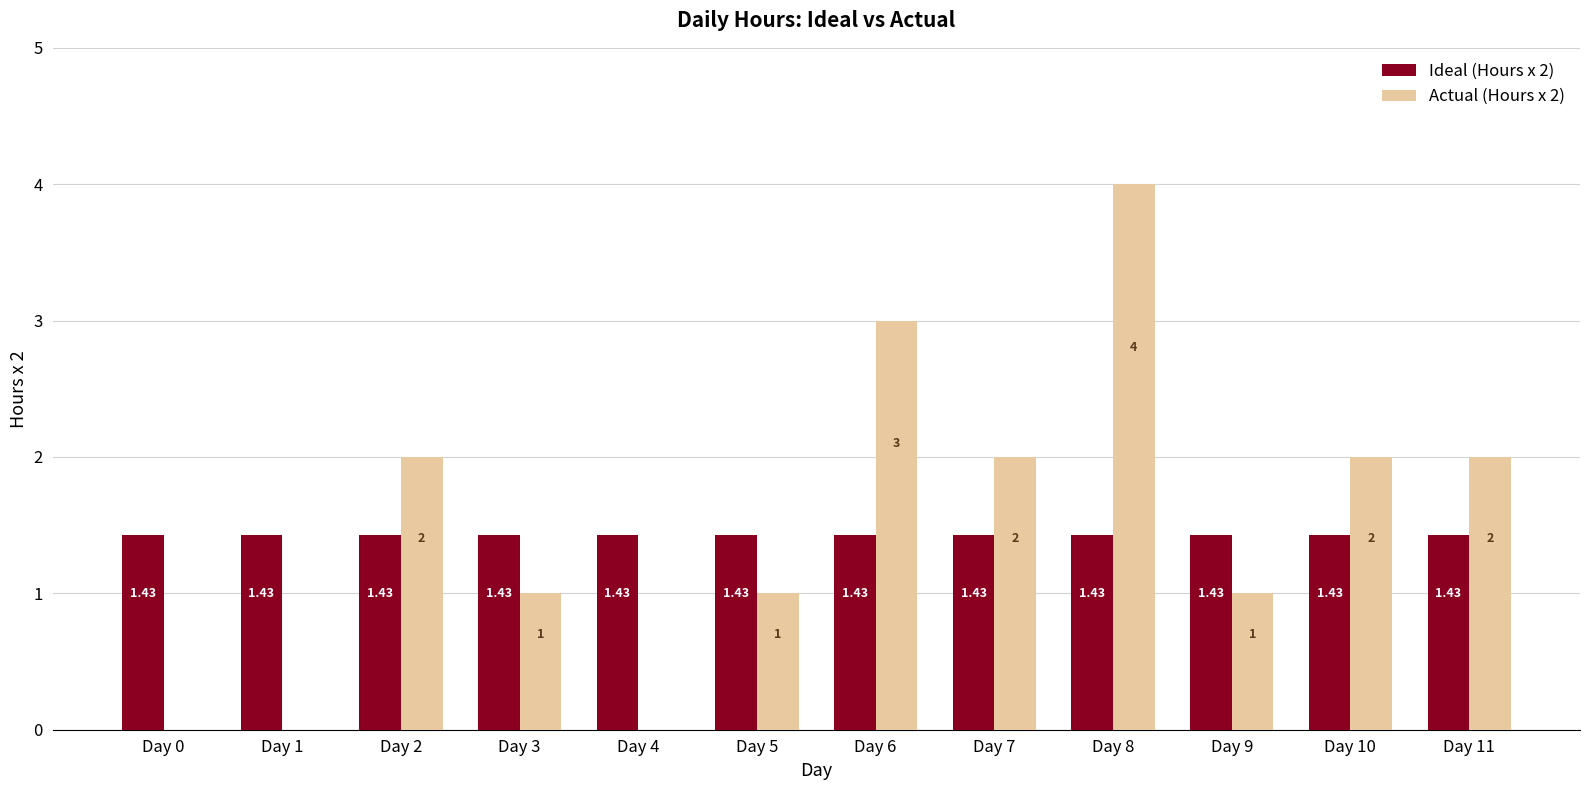

What are all the series names shown in the legend?

Ideal (Hours x 2), Actual (Hours x 2)